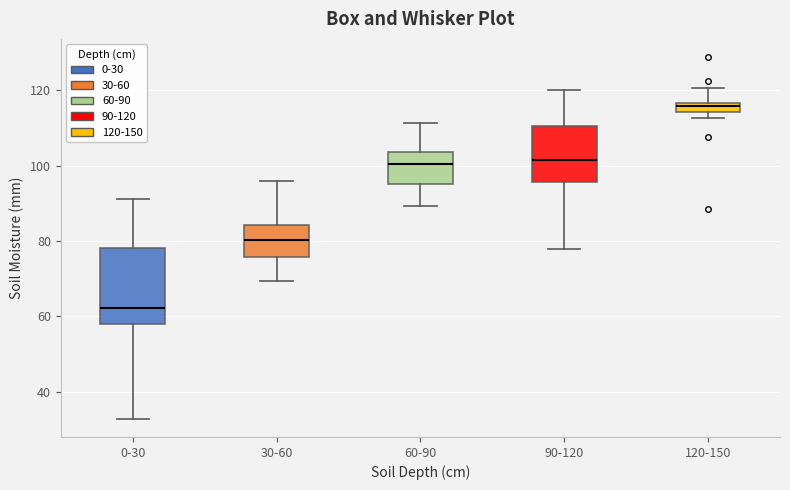

Comparing the boxes themselves (not the whiskers), which one is the tallest?

0-30